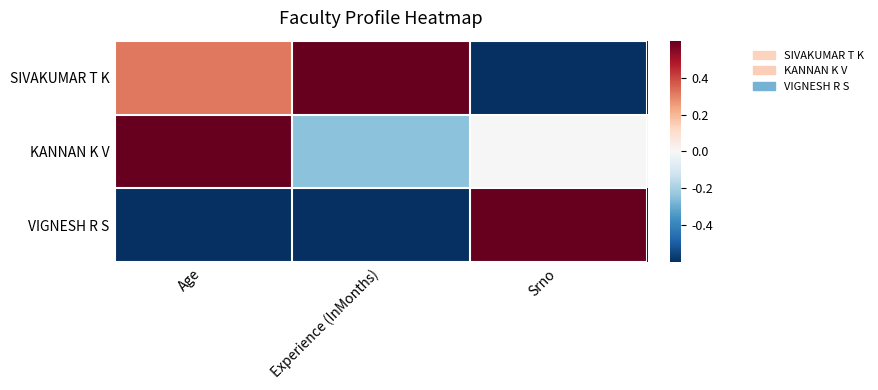

How many series are shown in this chart?

3